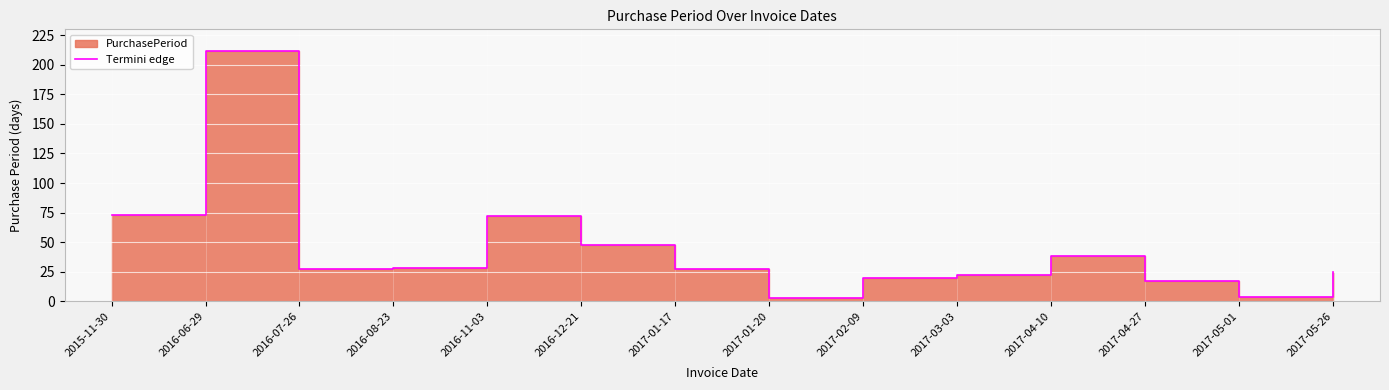

What is the change in value from 2015-11-30 to 2016-11-03?

-1